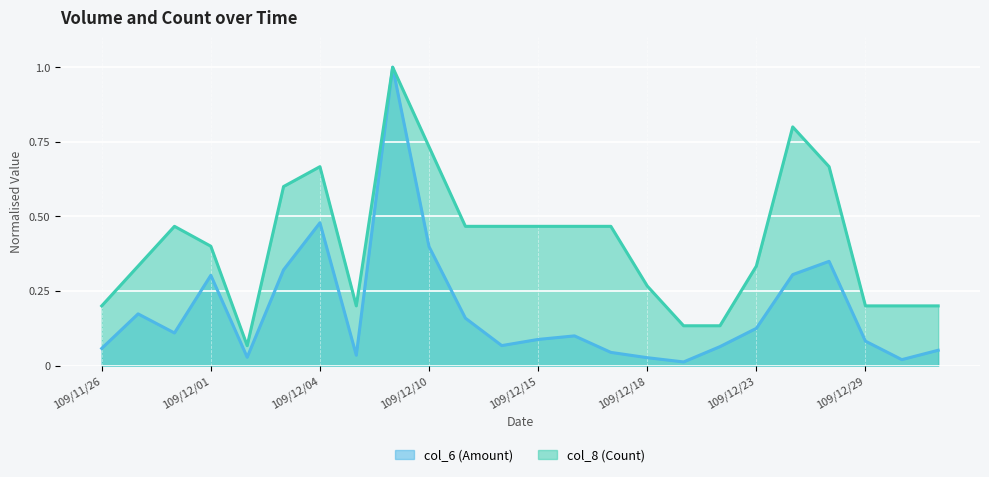

What is the value of the col_8 (Count) point at the 1st from the left?

0.2